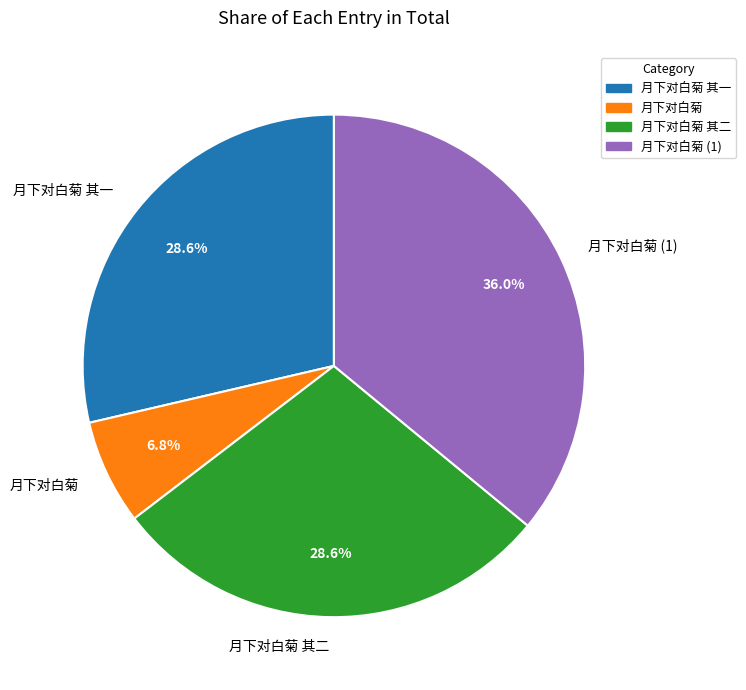

How many segments does this pie chart have?

4